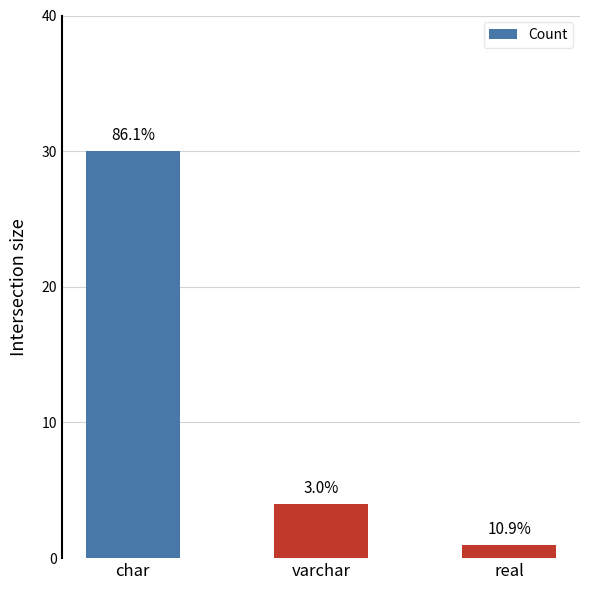

How many bars are there in total?

3